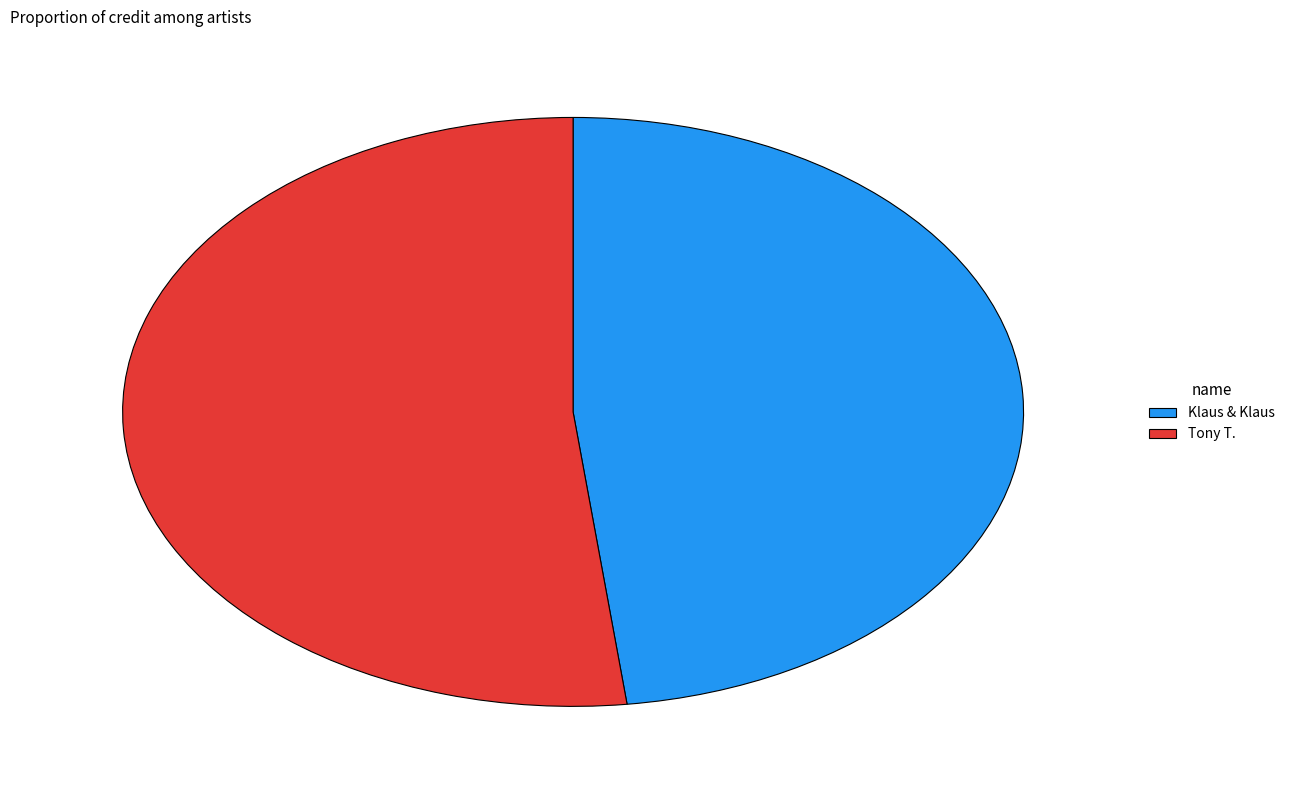

Which category accounts for the majority?

Tony T.